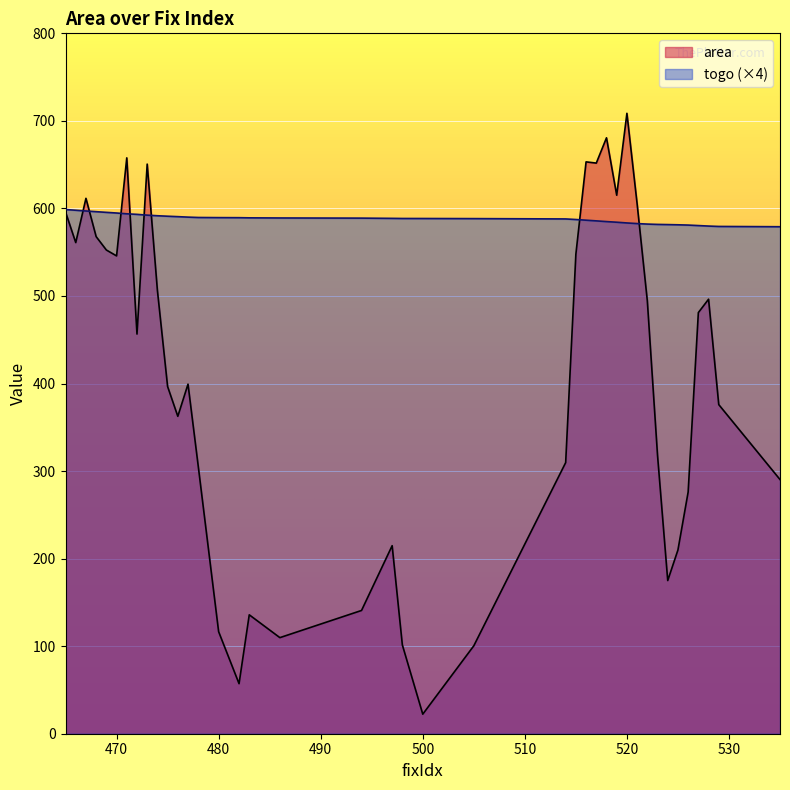

At which category is the sum across all series the highest?

520